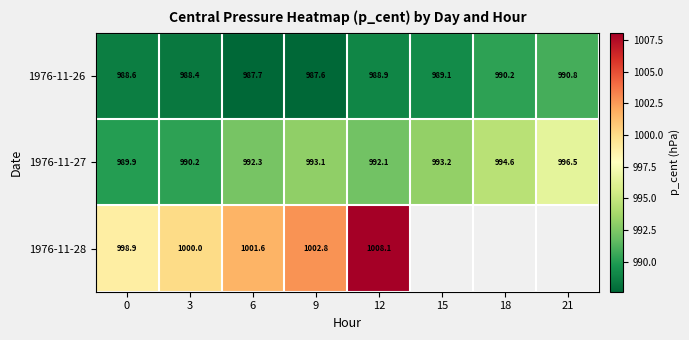

Which series has the widest spread of values?

1976-11-28